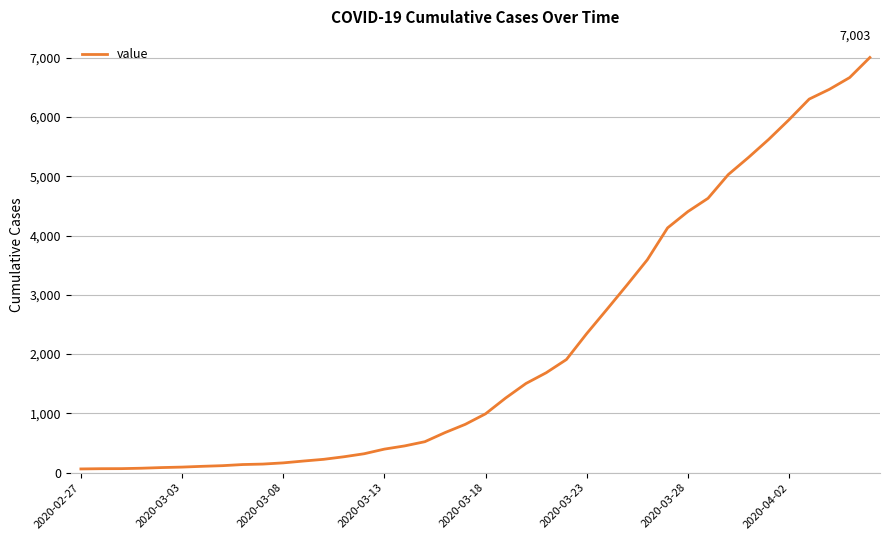

What is the difference between the maximum and minimum values?

6939